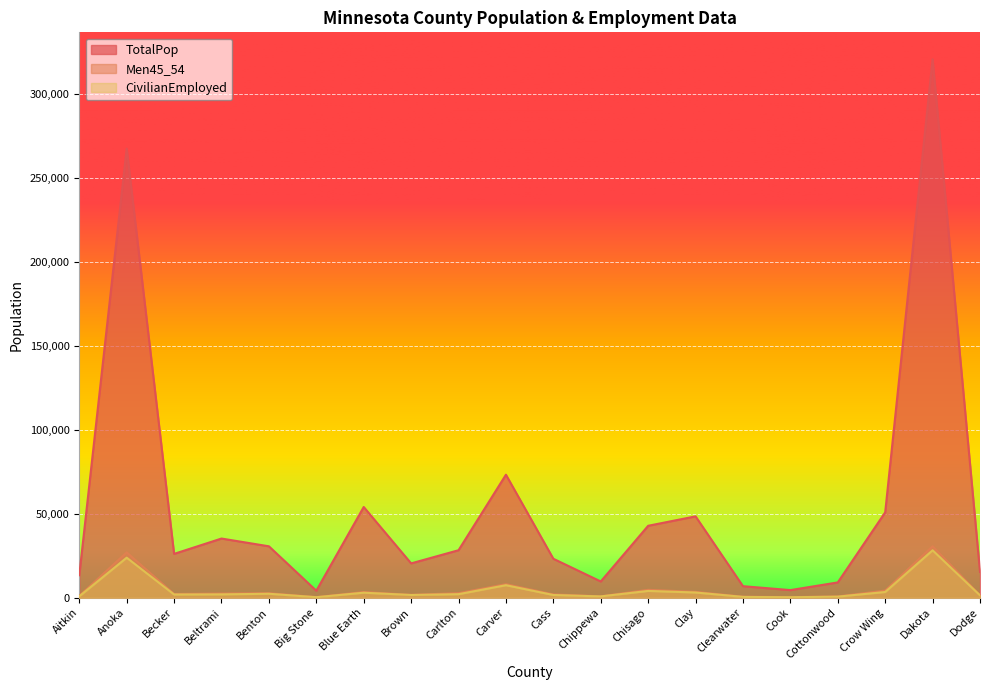

True or false: TotalPop has a value of 73253 at Carver.

True